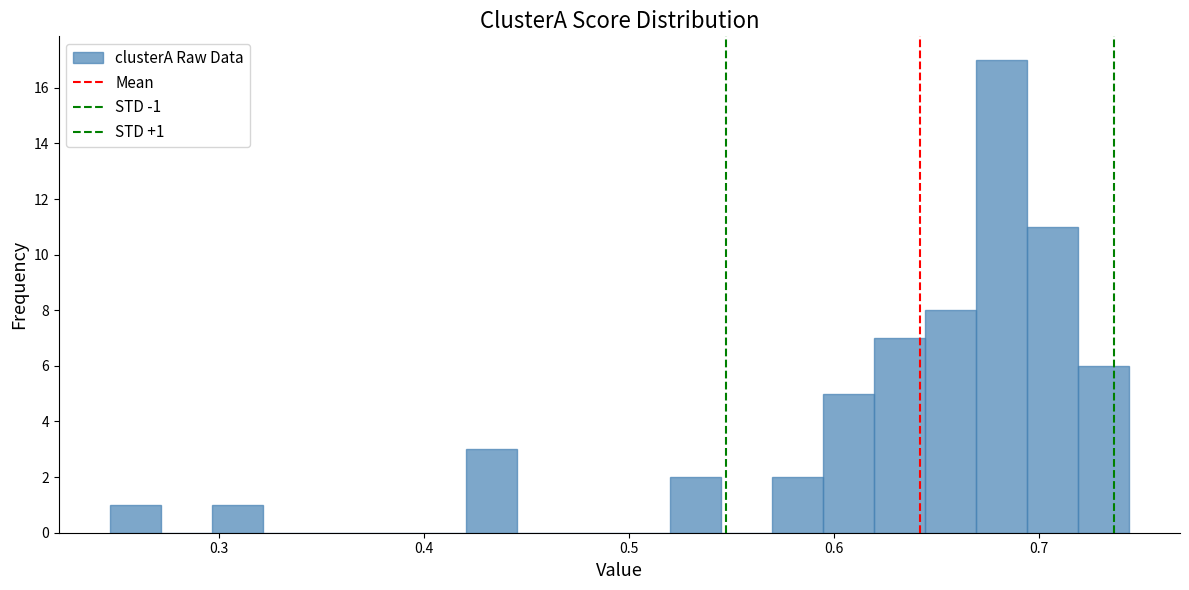

Read against the x-axis, roughly where is the centre of the tallest bar?

0.68